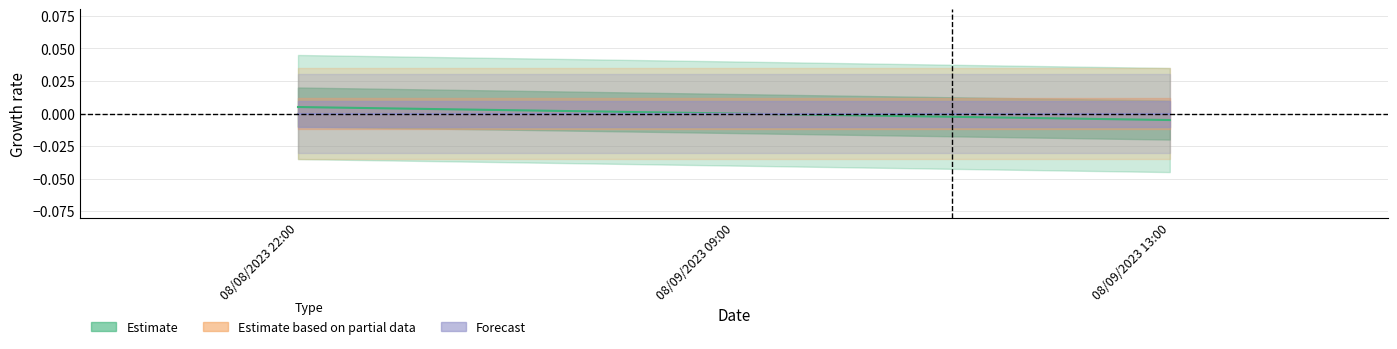

What is the label of the 1st point from the left?

08/08/2023 22:00